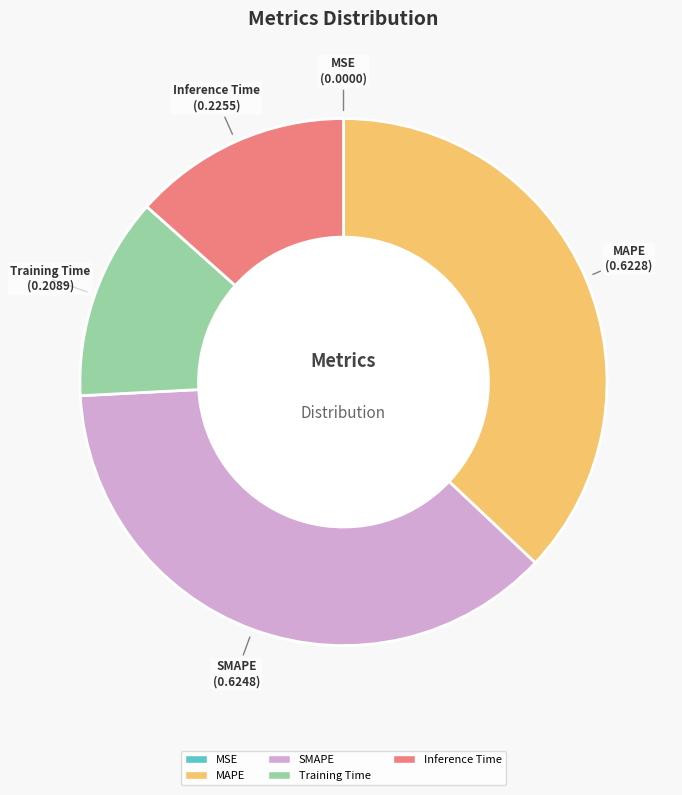

Which has a higher value, Training Time or MAPE?

MAPE